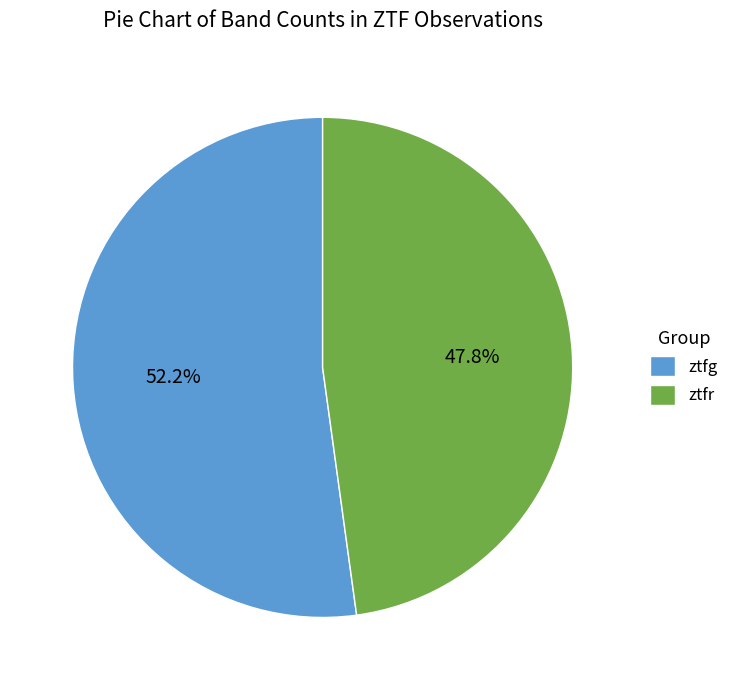

To the nearest percent, what is the combined percentage of ztfr and ztfg?

100%